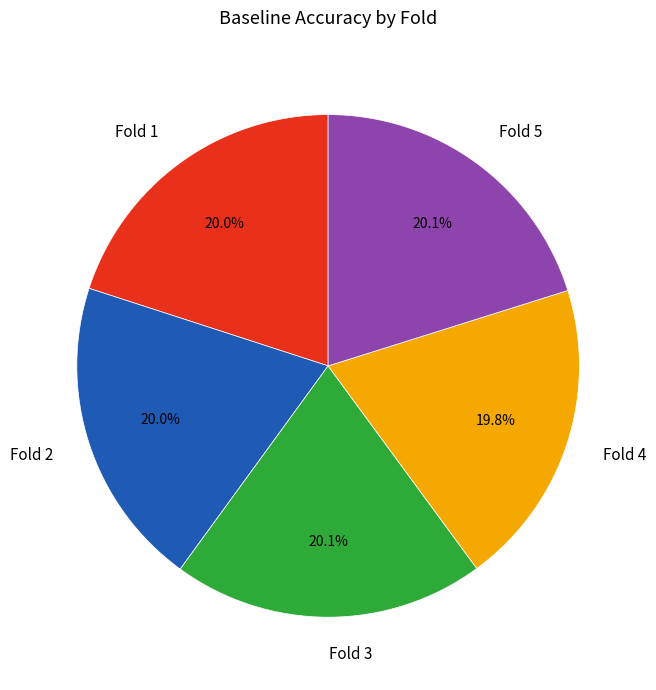

Do Fold 5 and Fold 4 together represent more than half of the pie?

No